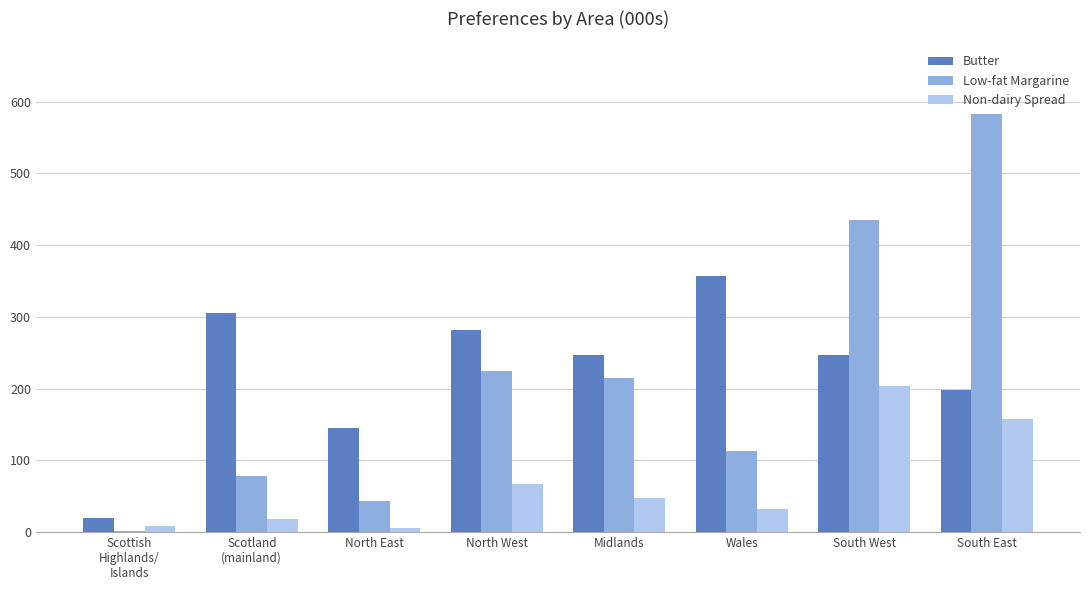

At which category is the sum across all series the highest?

South East